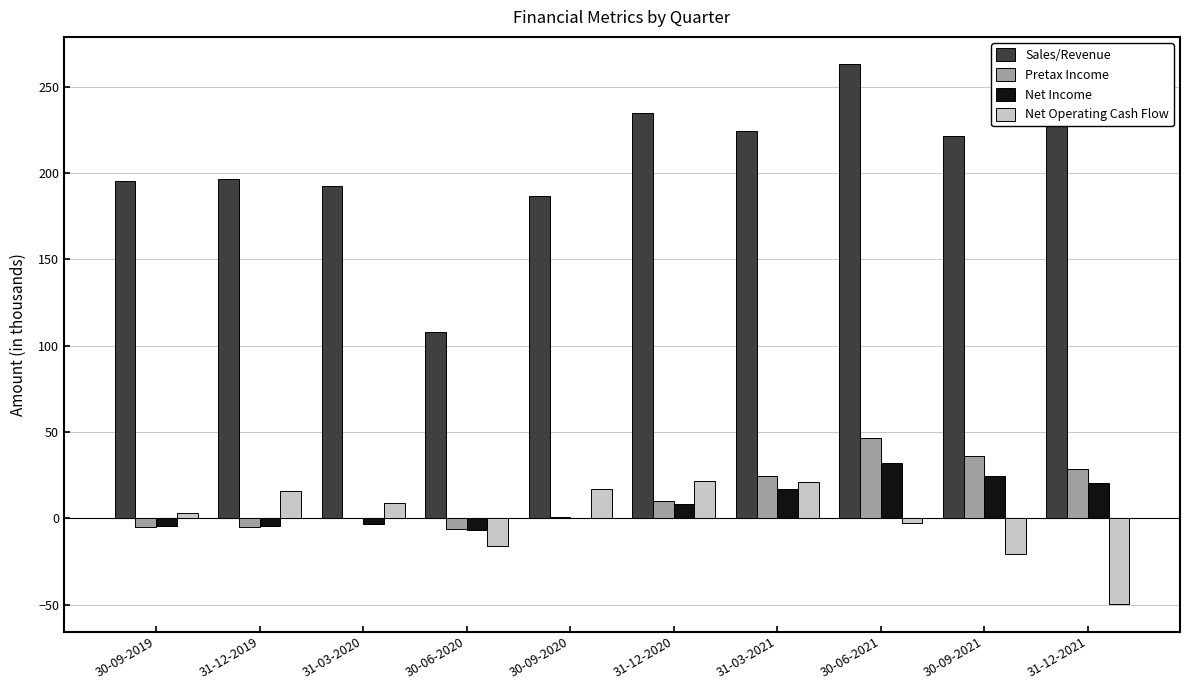

Between 30-09-2019 and 30-06-2021, which series saw the biggest shift?

Sales/Revenue